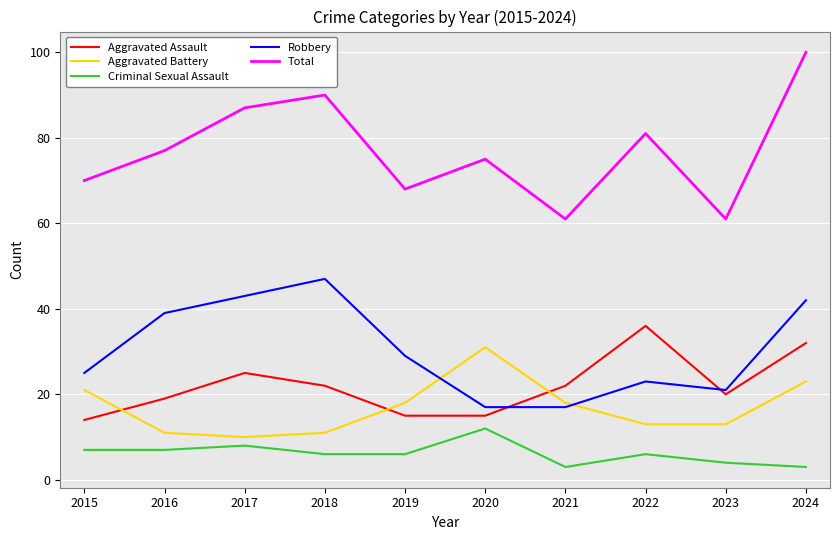

Reading left to right, list all the values displayed in this chart.

Aggravated Assault: 14	19	25	22	15	15	22	36	20	32
Aggravated Battery: 21	11	10	11	18	31	18	13	13	23
Criminal Sexual Assault: 7	7	8	6	6	12	3	6	4	3
Robbery: 25	39	43	47	29	17	17	23	21	42
Total: 70	77	87	90	68	75	61	81	61	100